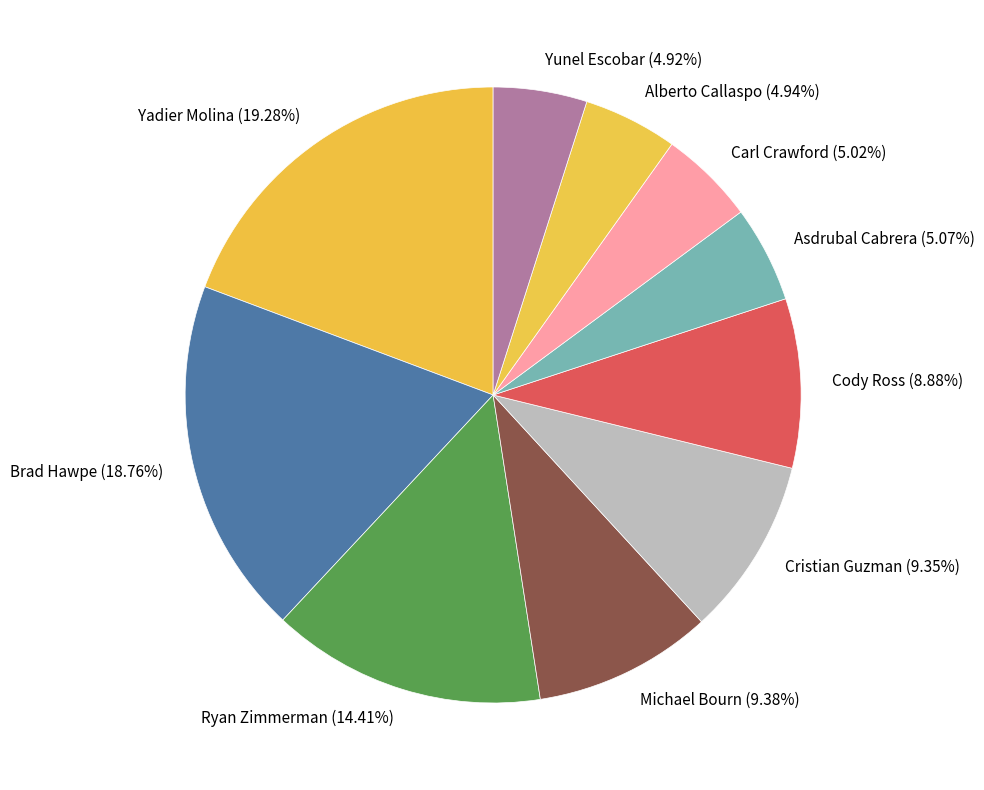

Approximately how many times larger is the value at Alberto Callaspo (4.94%) compared to Yadier Molina (19.28%)?

0.3